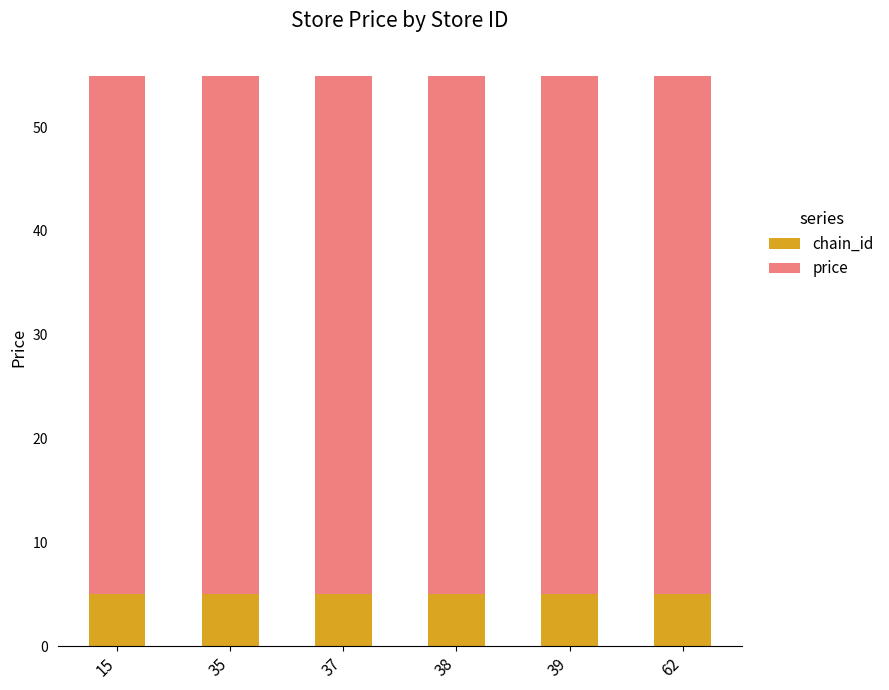

What is the total value across all series at 15?

54.9